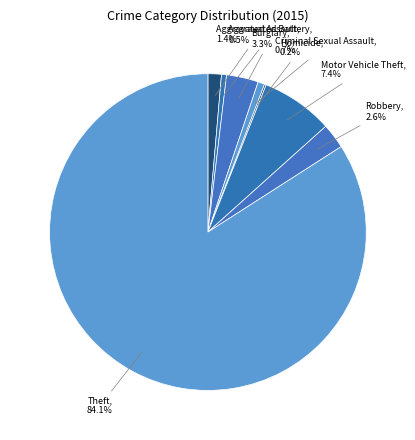

To the nearest percent, what is the average slice percentage?

12%